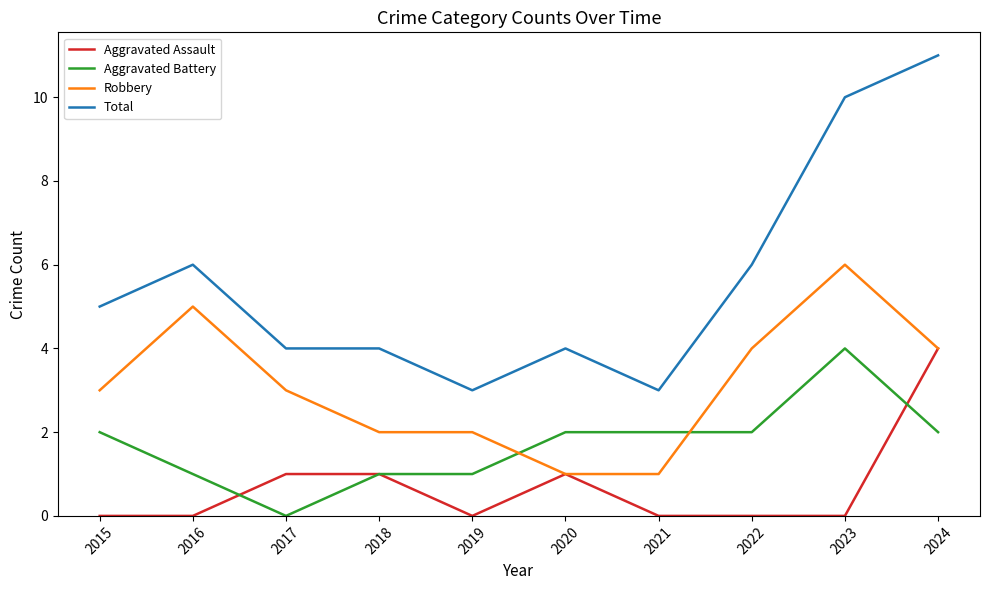

True or false: Total and Robbery cross at least once.

False